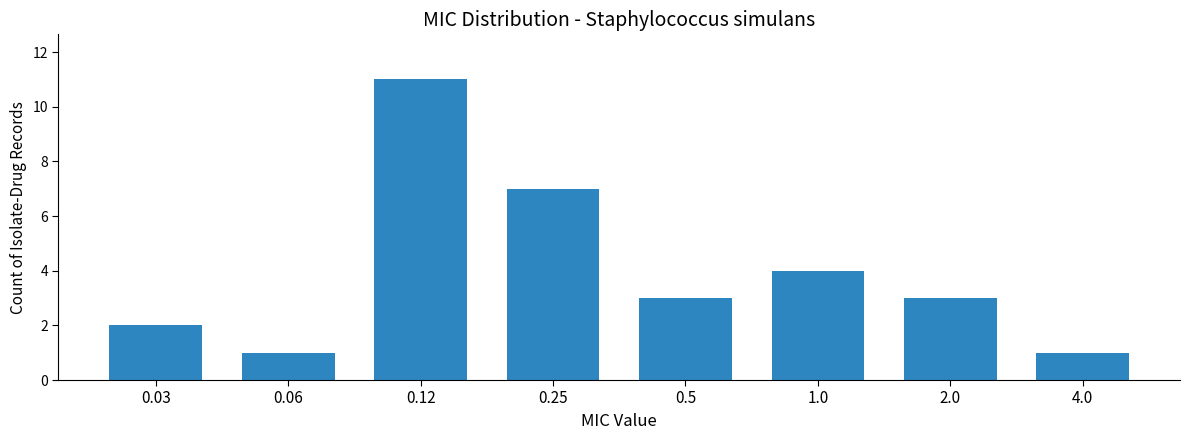

Reading right to left, what are all the values shown in this chart?

1	3	4	3	7	11	1	2